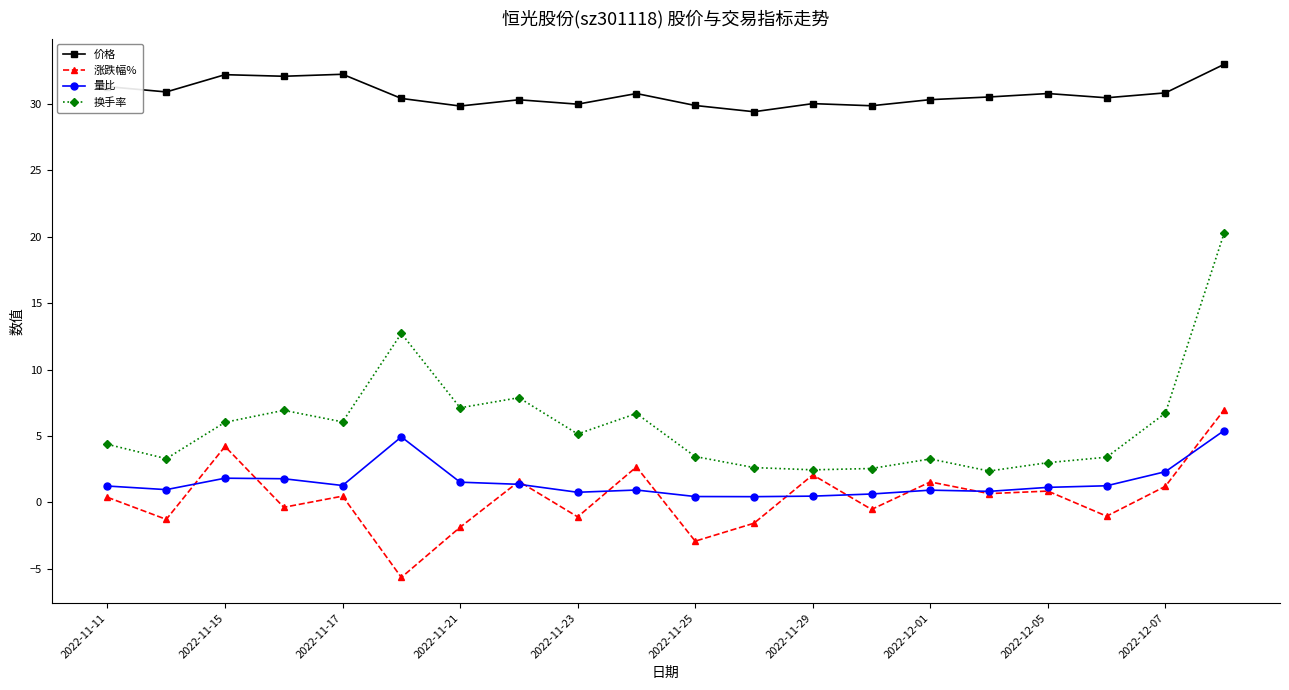

What is the minimum value for 价格?

29.4